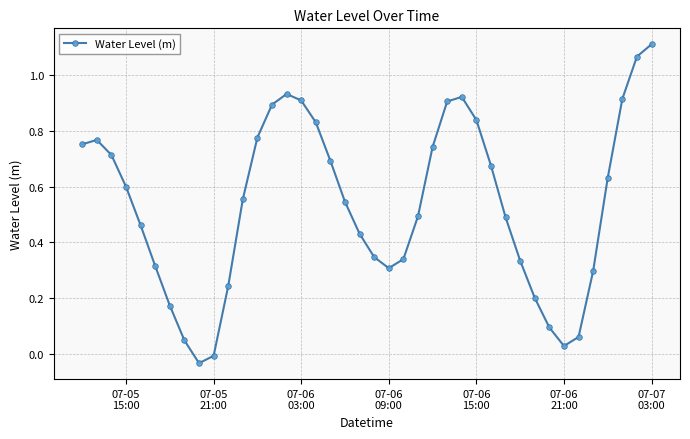

How many data points are above 0?

38